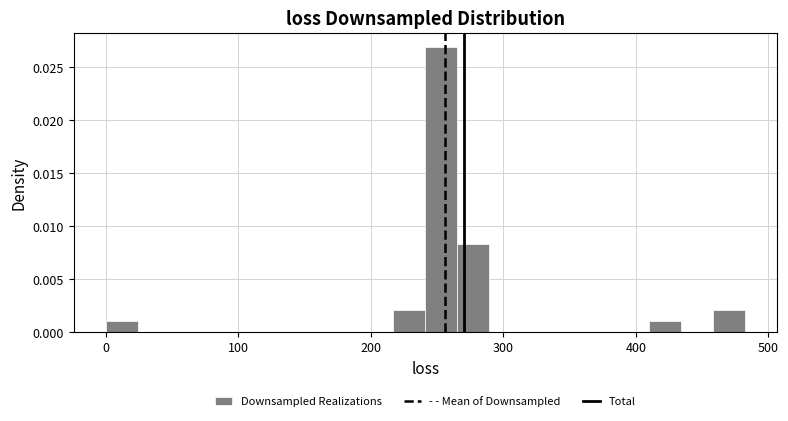

Read against the x-axis, roughly where is the centre of the tallest bar?

250